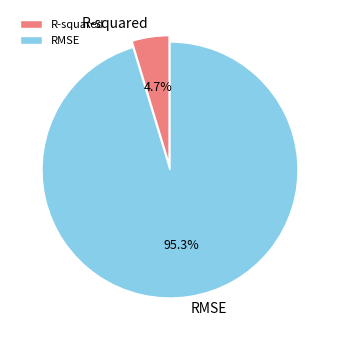

Which has a higher value, RMSE or R-squared?

RMSE